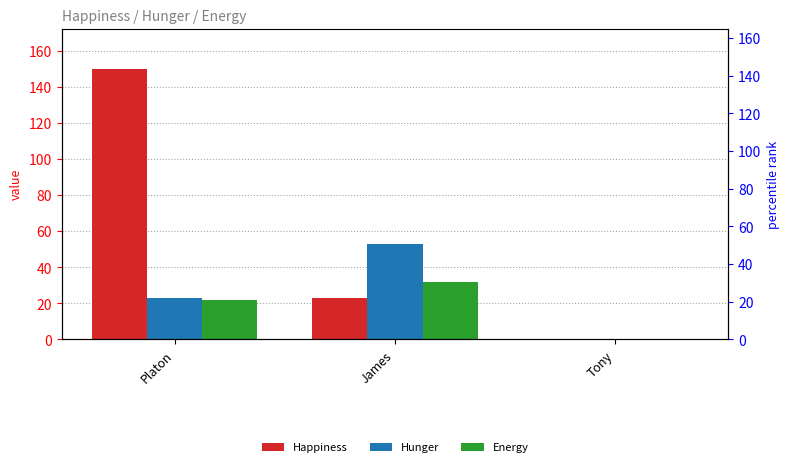

At which label is Energy closest to 16?

Platon